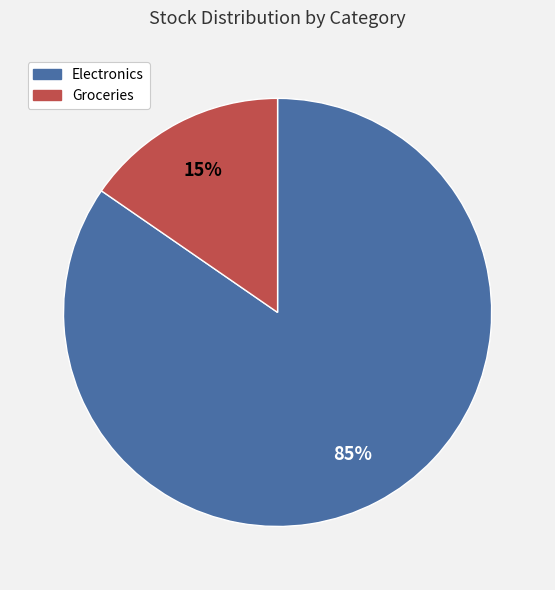

Do Groceries and Electronics together represent more than half of the pie?

Yes